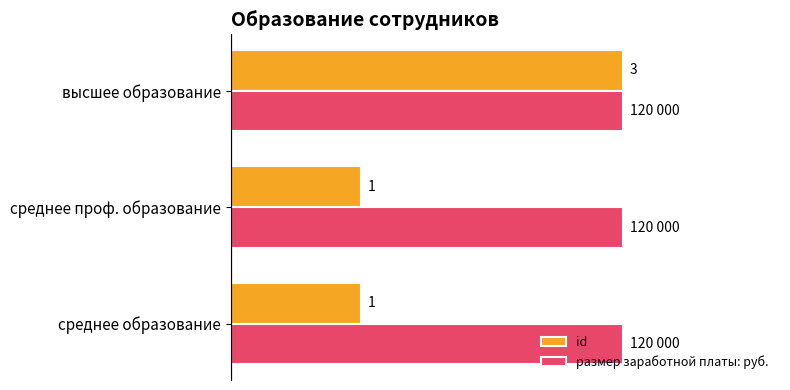

Between среднее образование and высшее образование, which series saw the biggest shift?

id